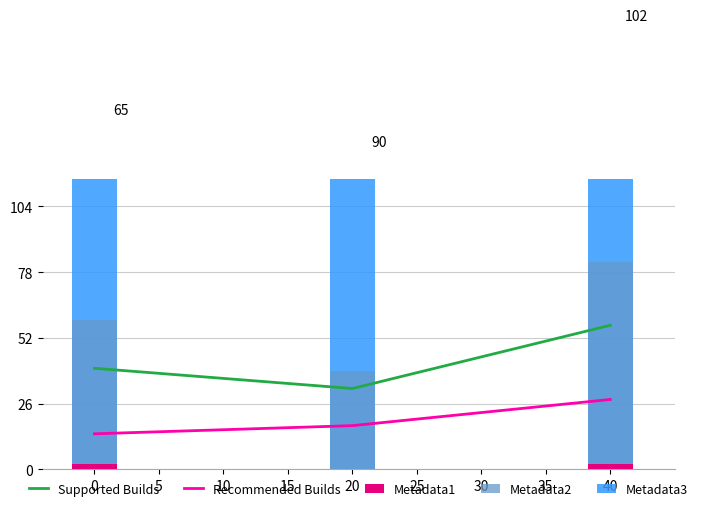

How many data points does each series have?

3